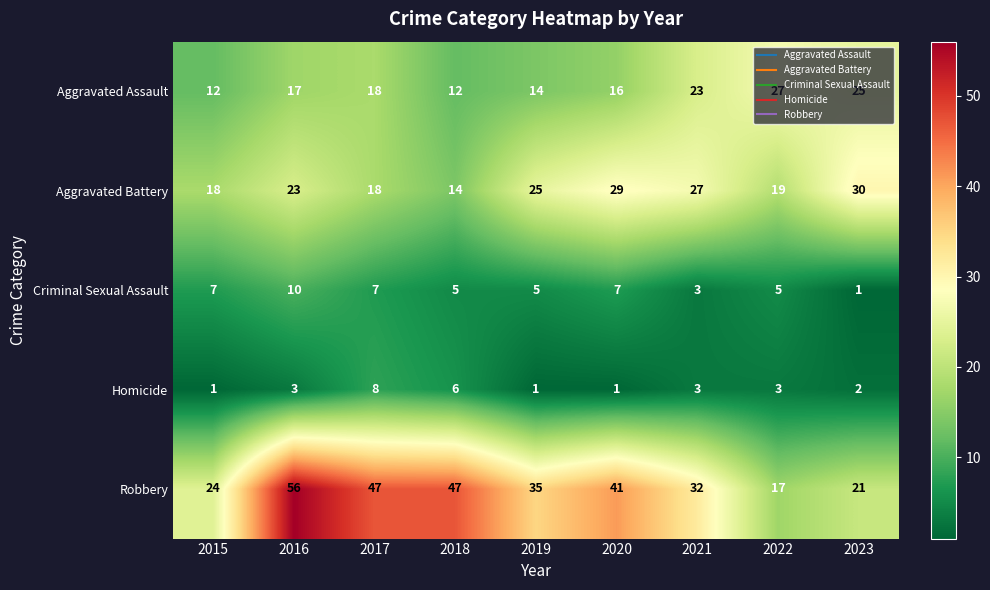

What is the minimum value shown in the chart?

1